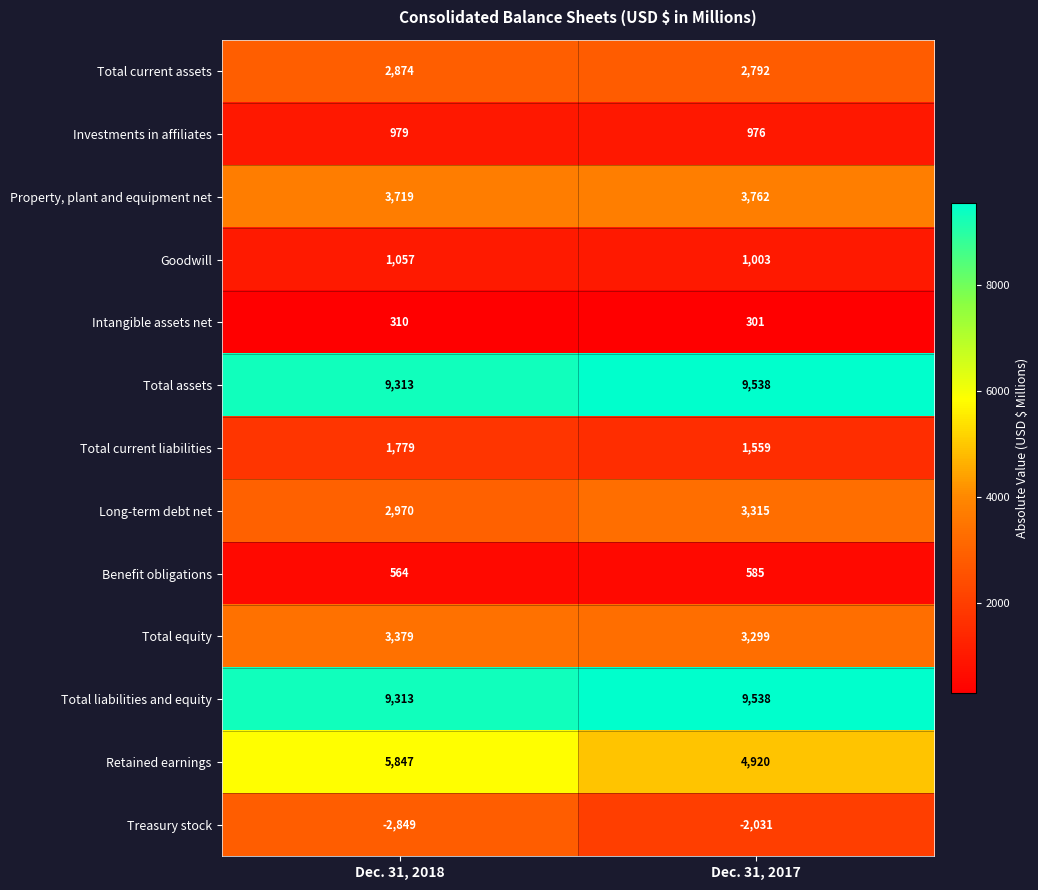

Which category has the lowest value in the Total equity series?

Dec. 31, 2017